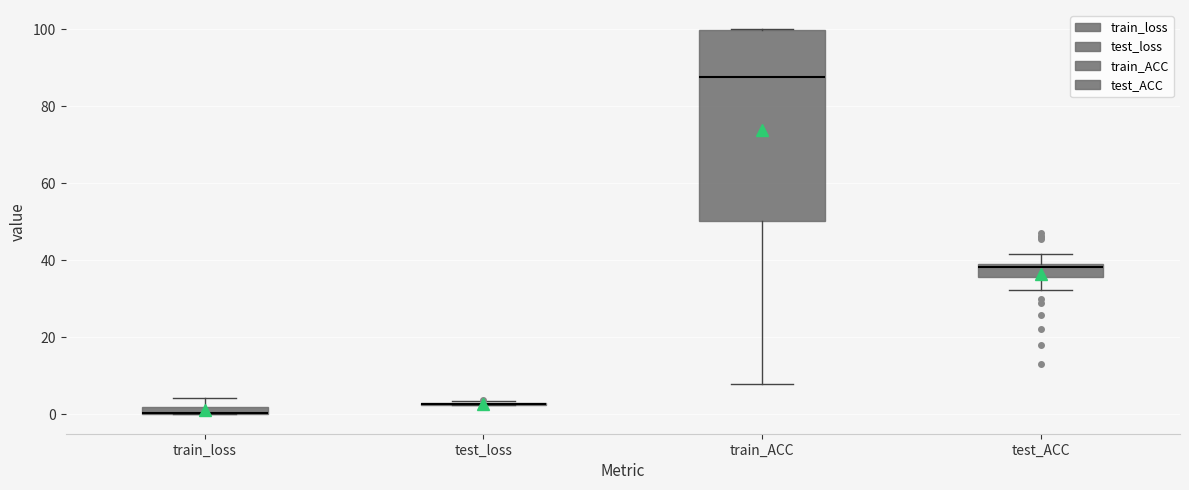

Which box is the tallest, from its lower edge to its upper edge?

train_ACC